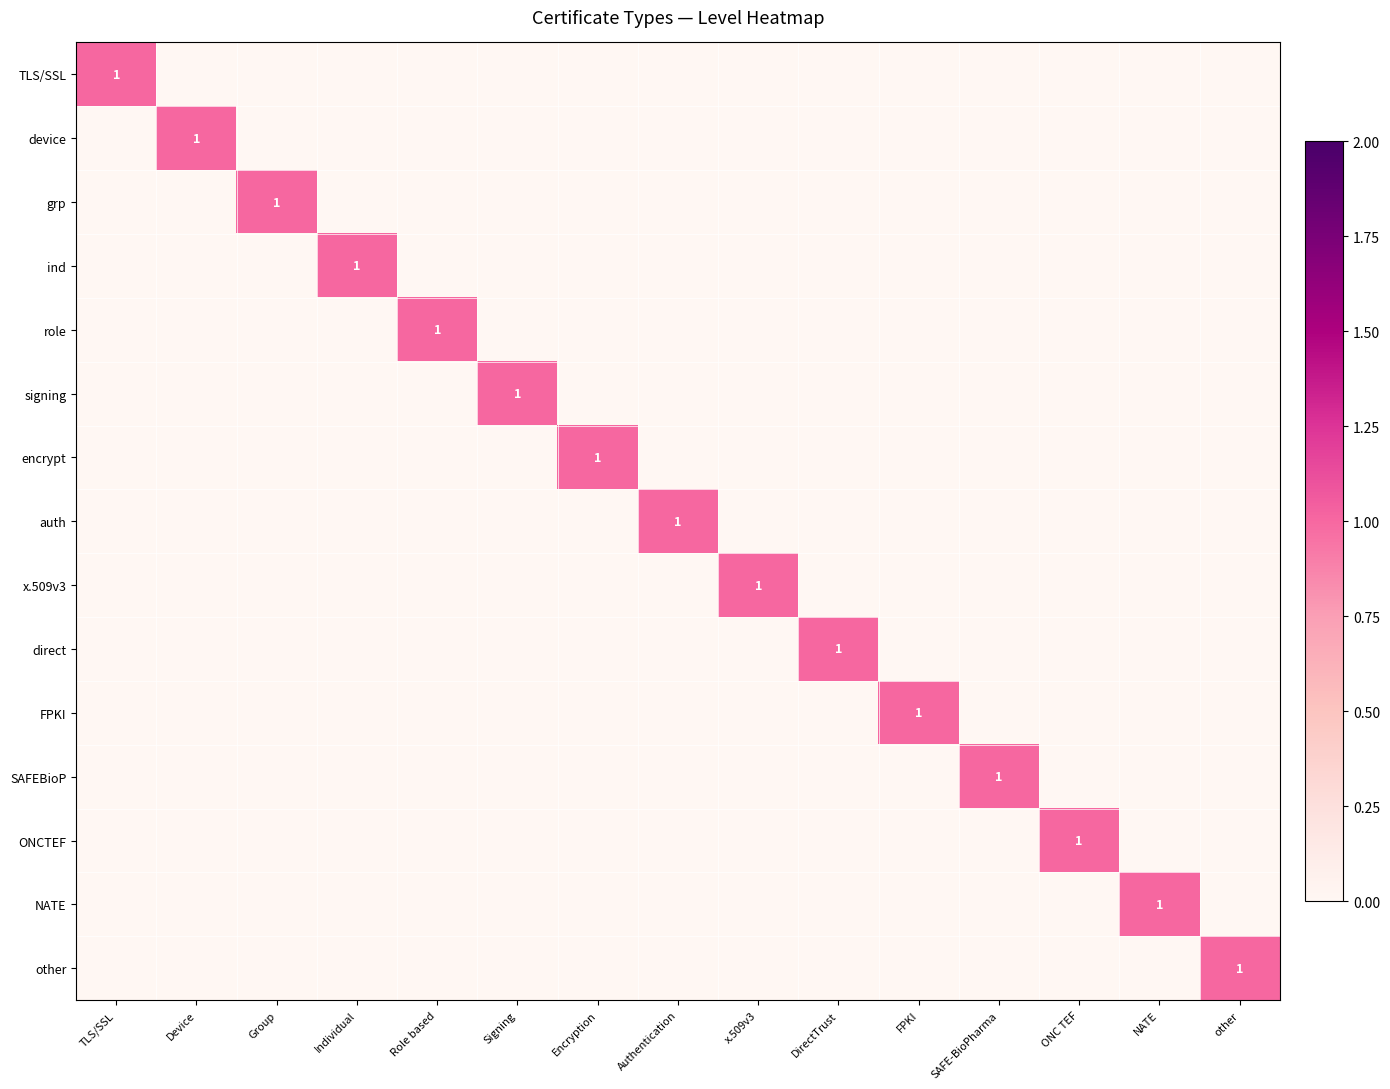

At how many categories does at least one series exceed 0?

15